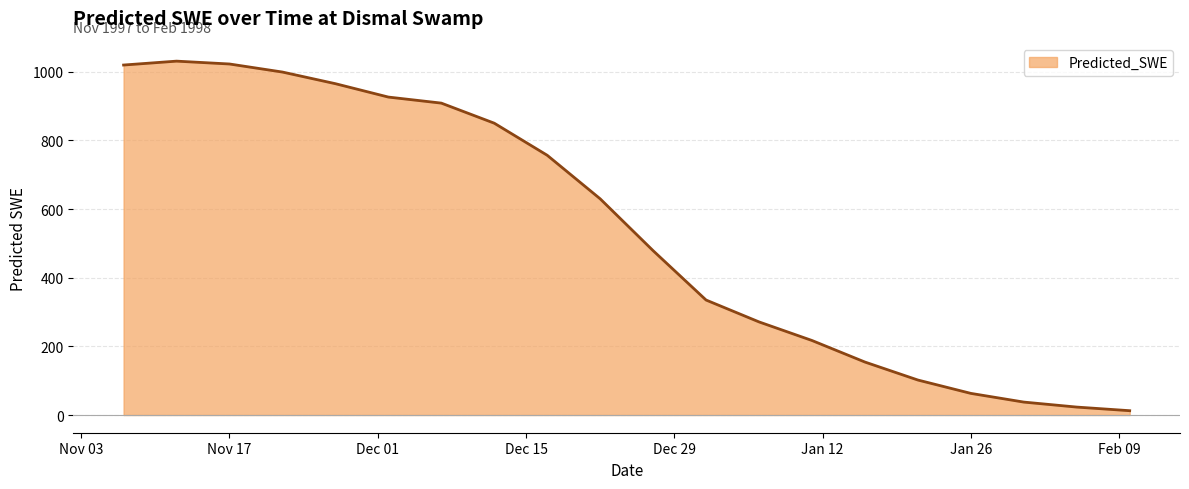

What is the maximum value shown in the chart?

1030.6